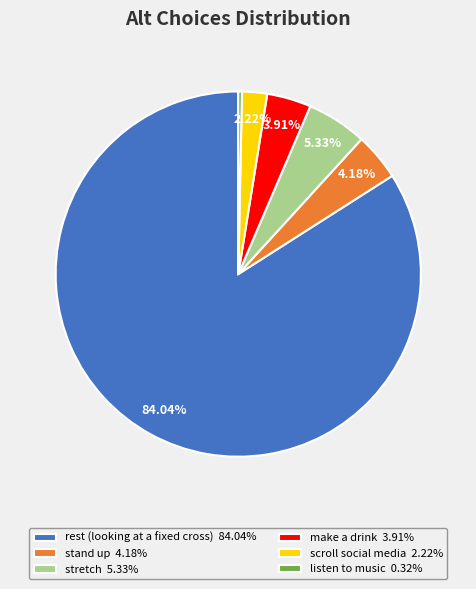

Do listen to music 0.32% and make a drink 3.91% together represent more than half of the pie?

No